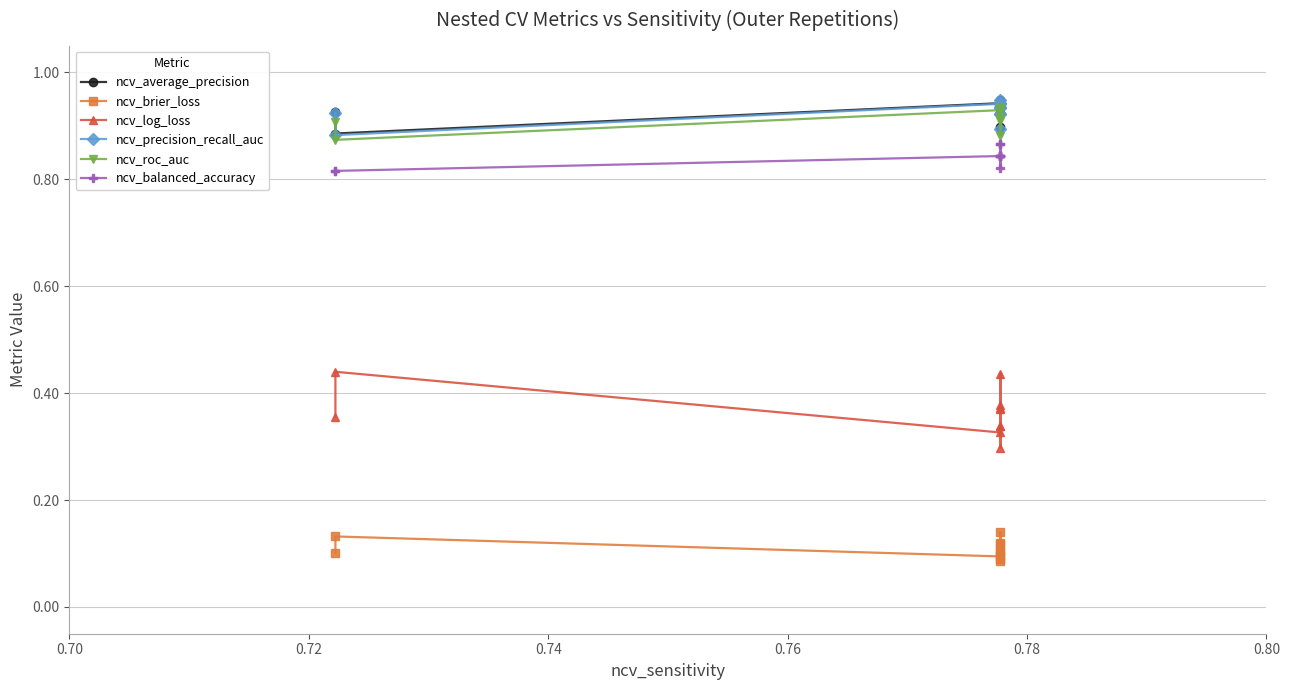

What is the minimum value shown in the chart?

0.1